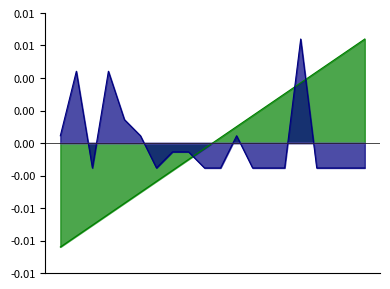

How many intersections are there between col_6 and col_3?

3